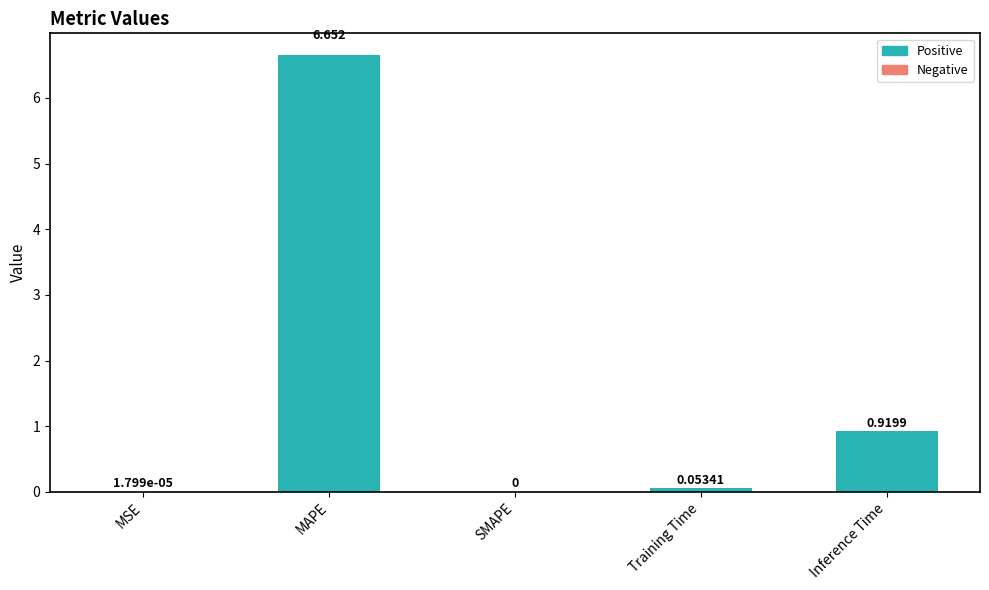

Which label corresponds to the largest value in the chart?

MAPE